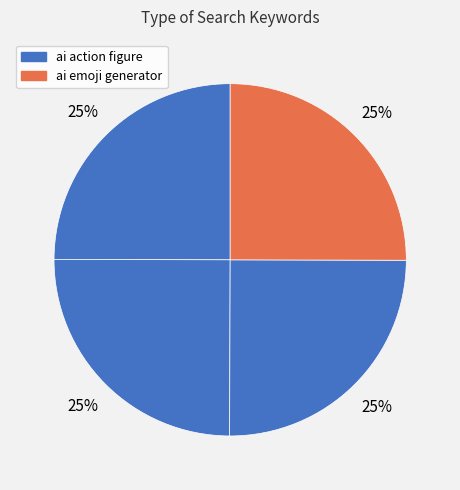

To the nearest percent, what is the average slice percentage?

25%